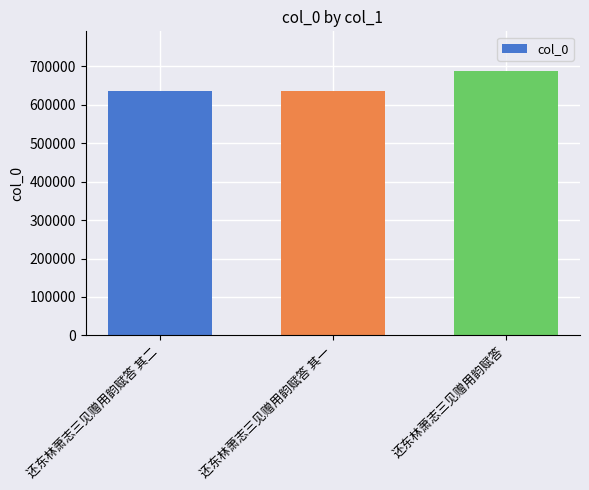

What is the ratio of the value at 还东林萧志三见赠用韵赋答 其二 to the value at 还东林萧志三见赠用韵赋答 其一?

1.0